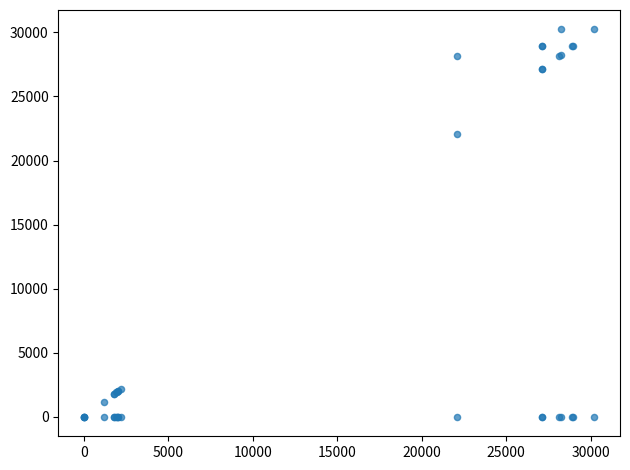

What Y value in the scatter plot is closest to 15114?

22089.4